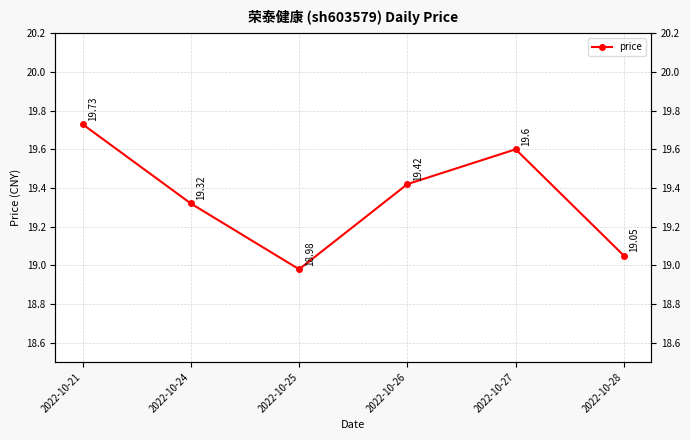

The chart shows a value of 19.7 at 2022-10-21. True or false?

True